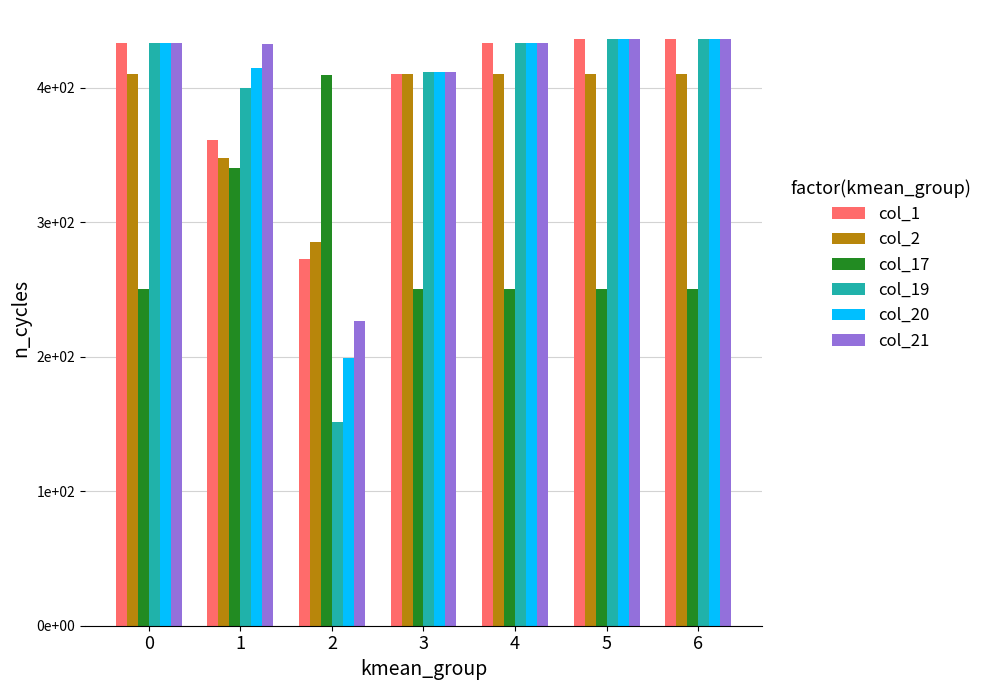

What are all the series names shown in the legend?

col_1, col_2, col_17, col_19, col_20, col_21